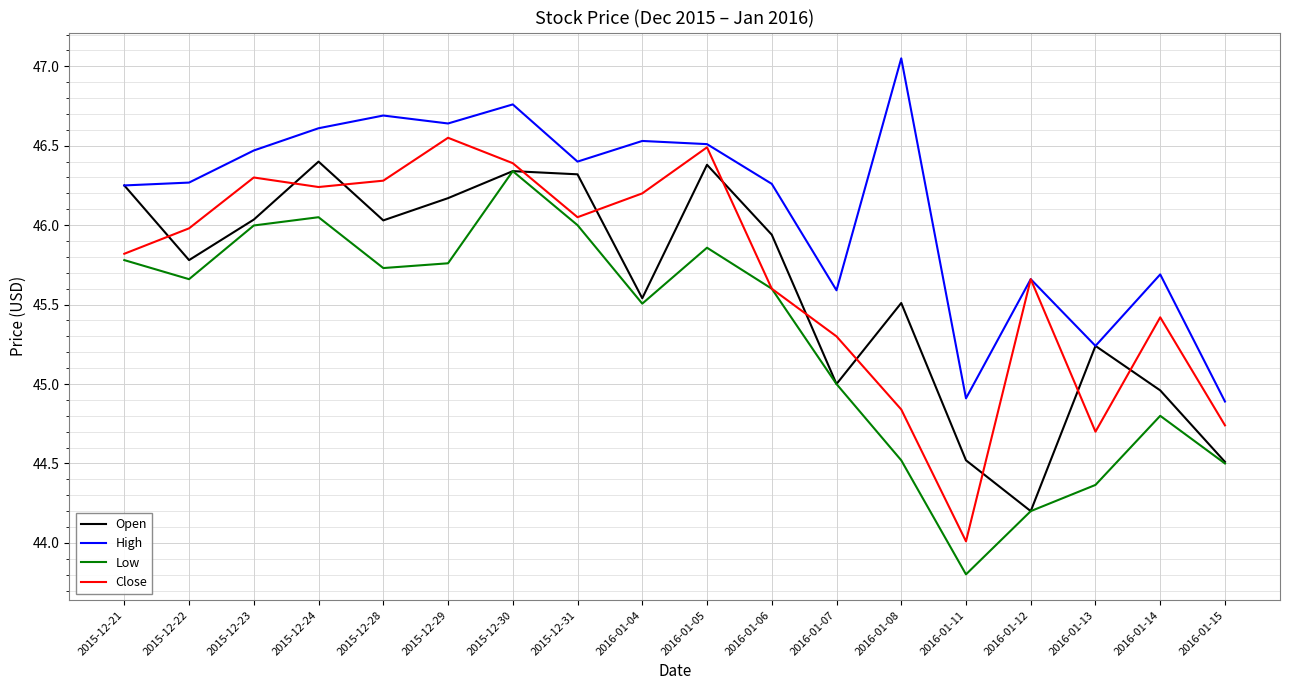

Is the value of High at 2016-01-11 greater than the value of Low at 2016-01-12?

Yes